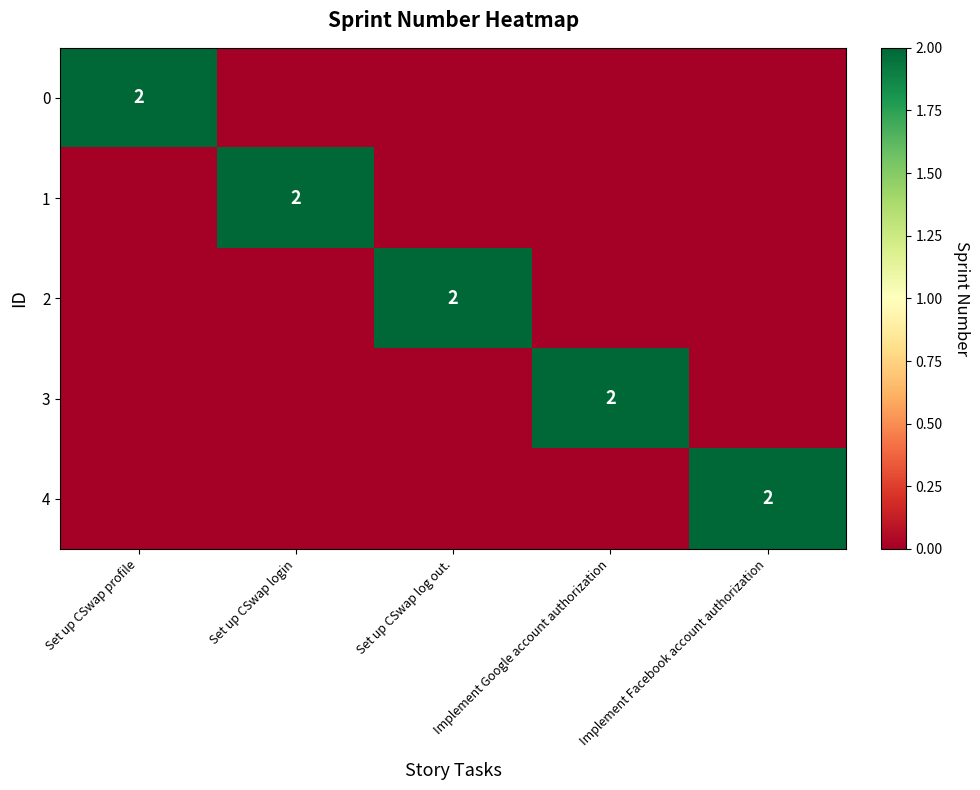

The 0 series shows 2 at Set up CSwap profile. True or false?

True